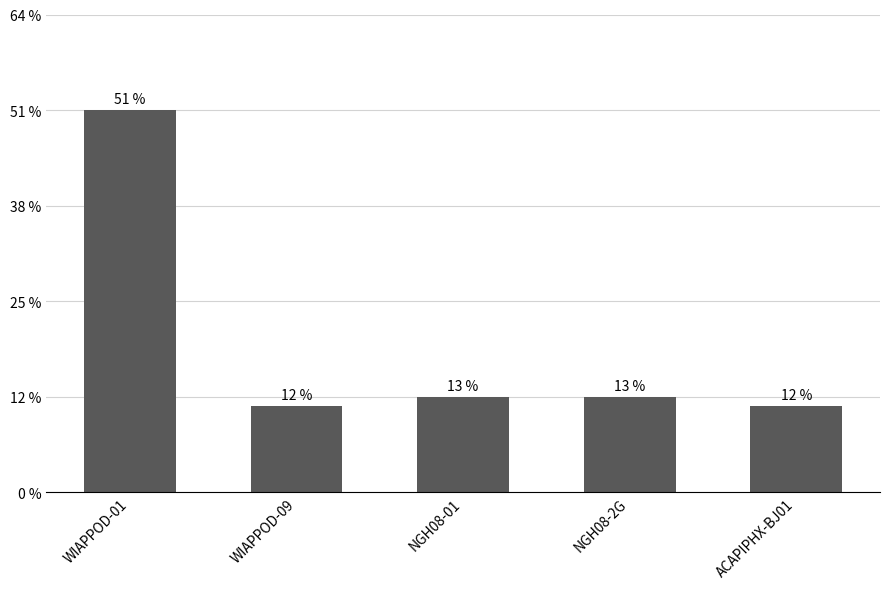

True or false: the data shows 9 at WIAPPOD-09.

True